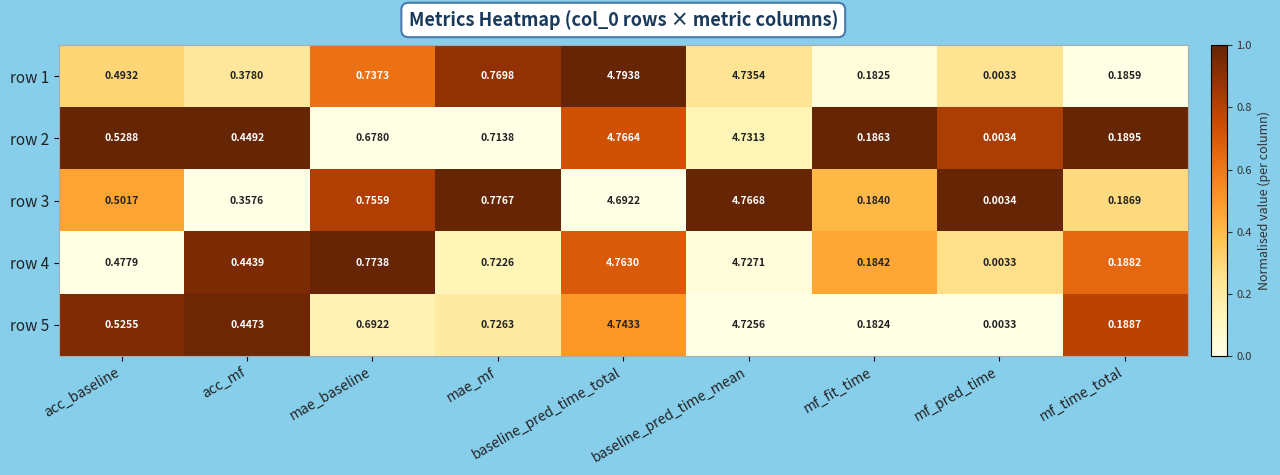

Is the value of row 4 at mae_mf greater than the value of row 3 at acc_baseline?

Yes